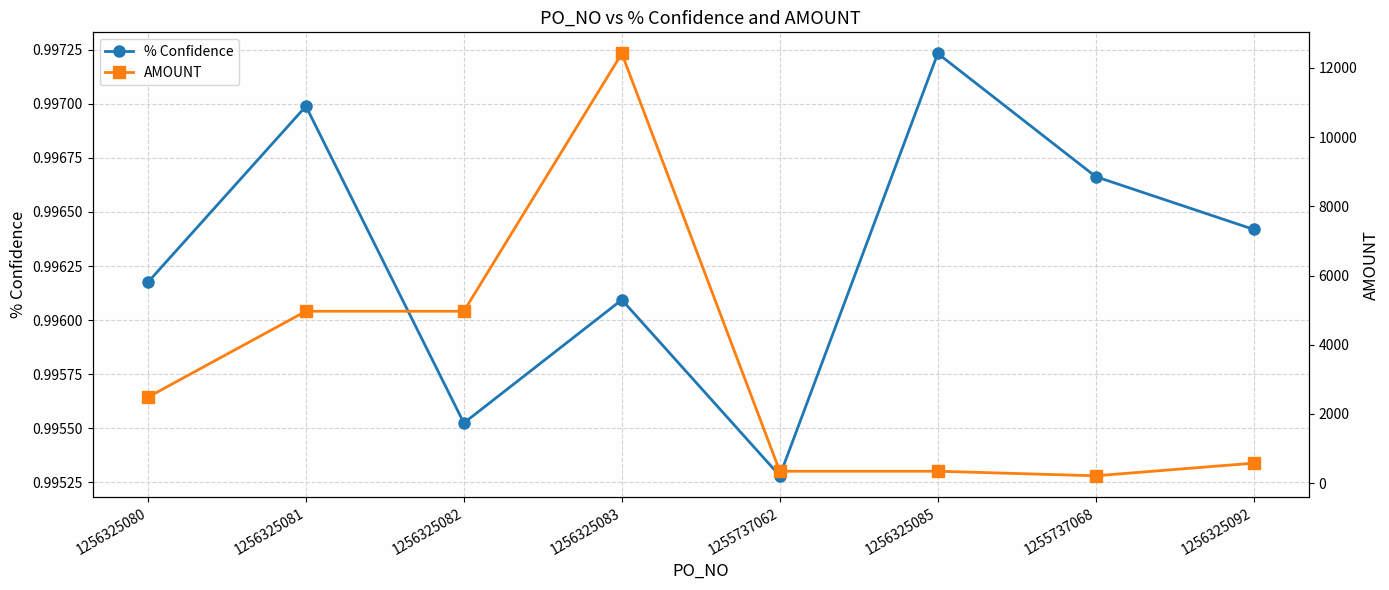

Read the % Confidence value at 1256325085.

1.0